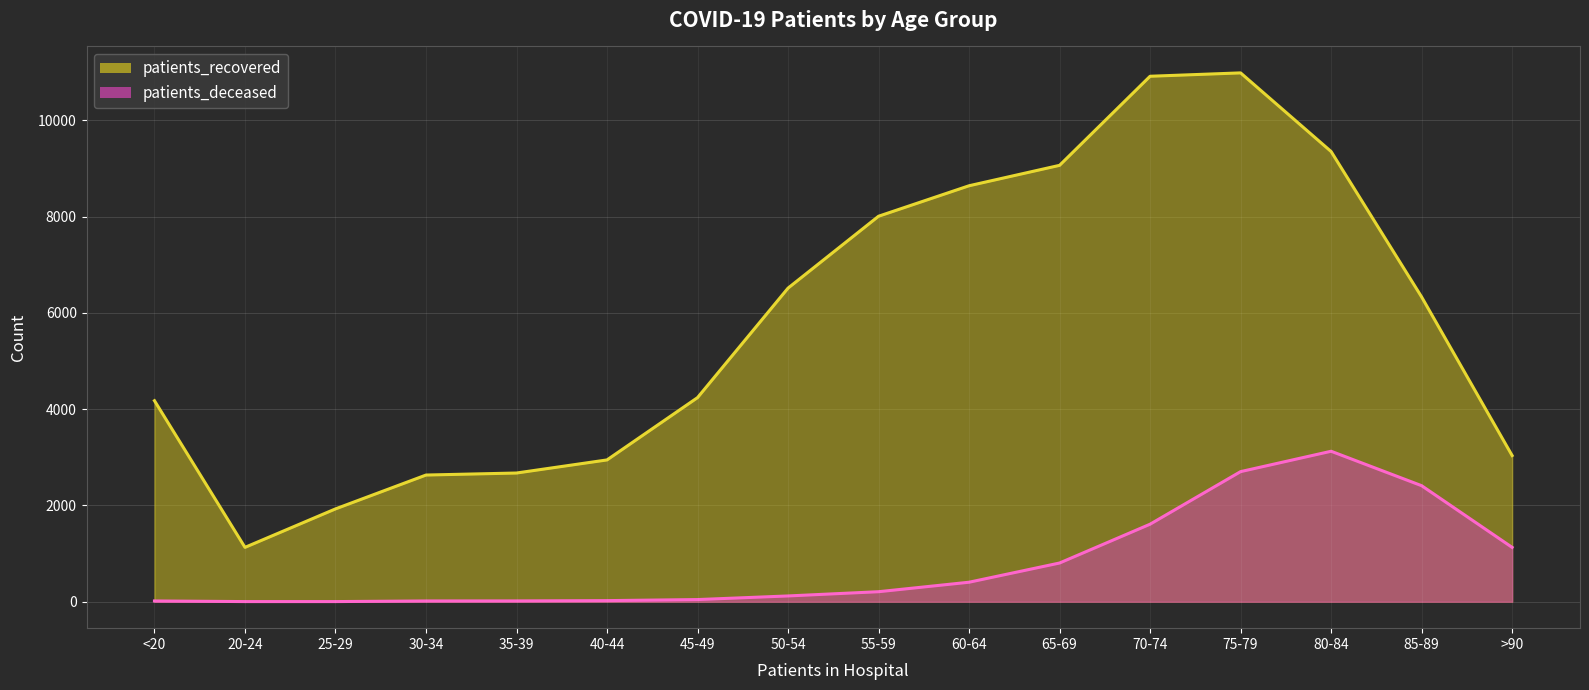

At 30-34, list the series in order from smallest to largest.

patients_deceased, patients_recovered